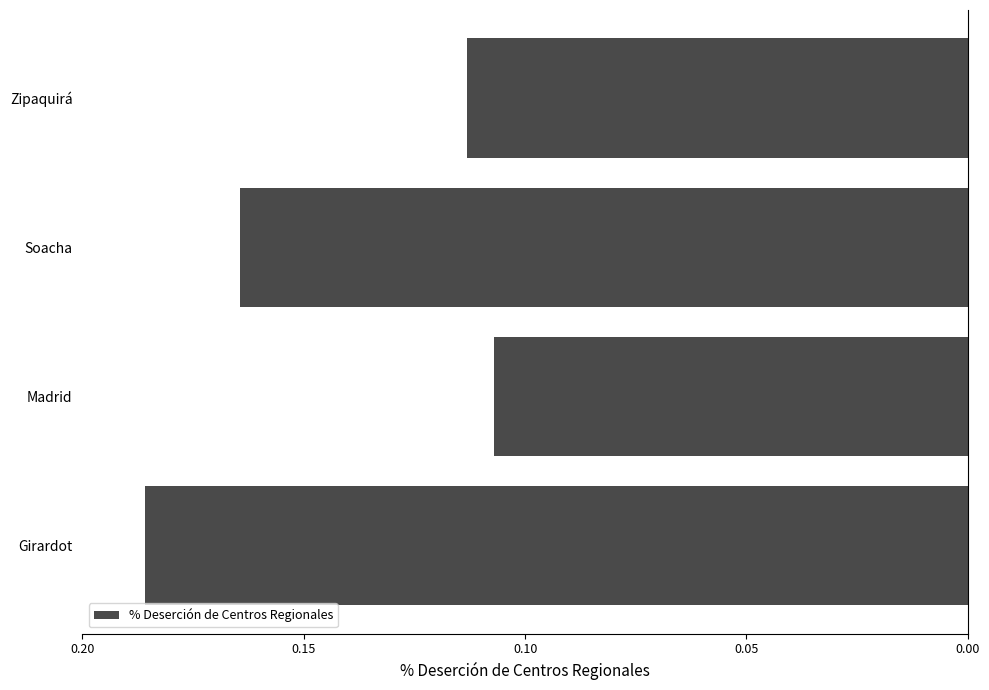

Does the chart contain stacked bars?

No